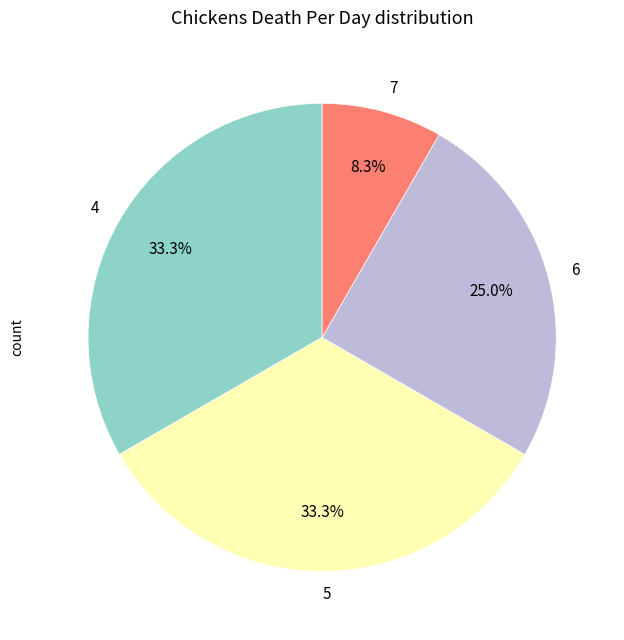

How many segments does this pie chart have?

4